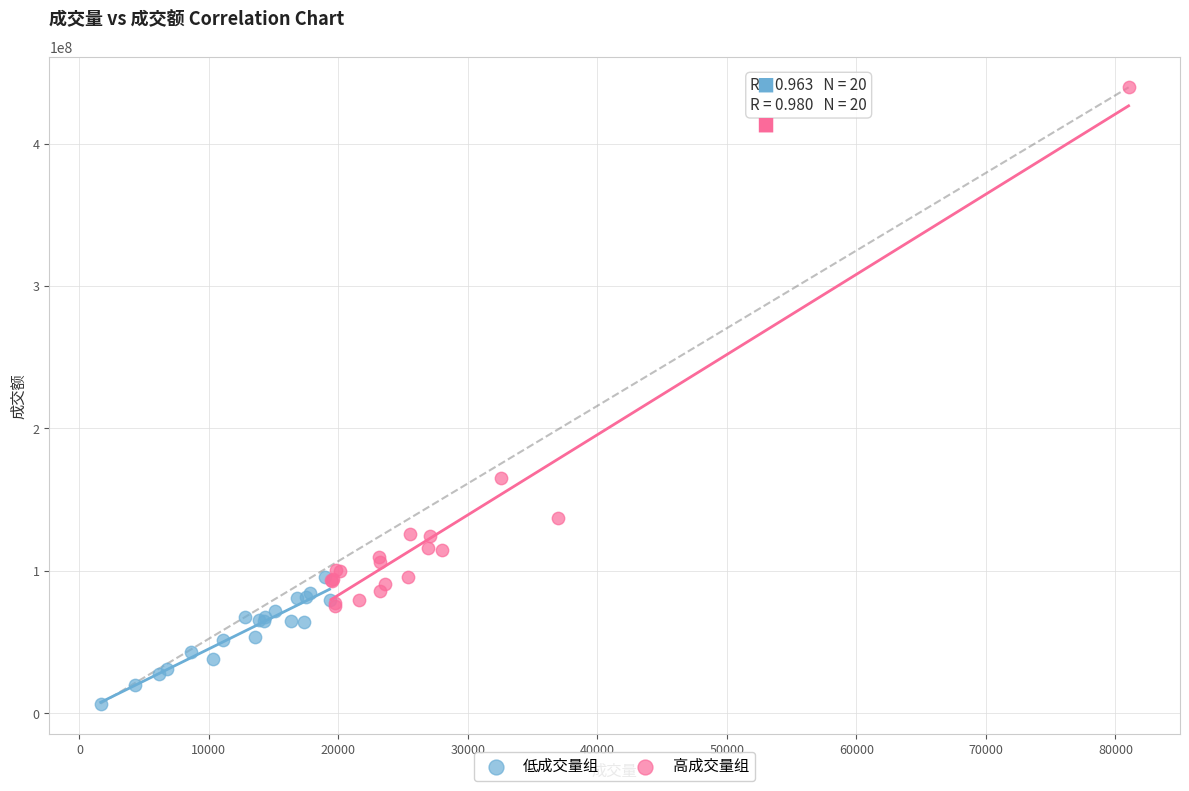

Which series reaches the maximum Y coordinate?

高成交量组